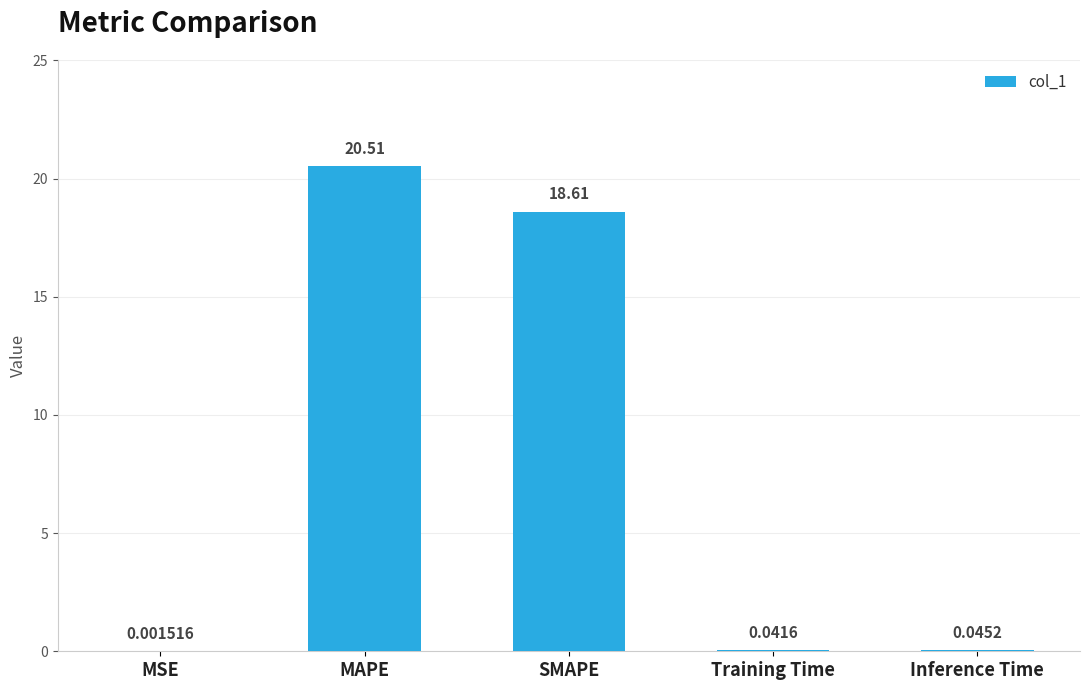

What is the maximum value shown in the chart?

20.5